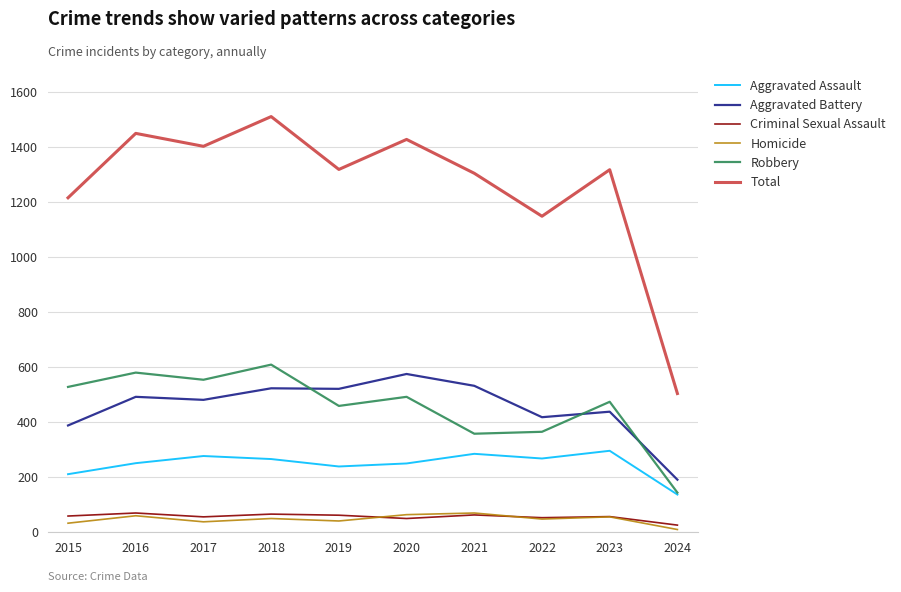

What value does the Total series have at 2017?

1401